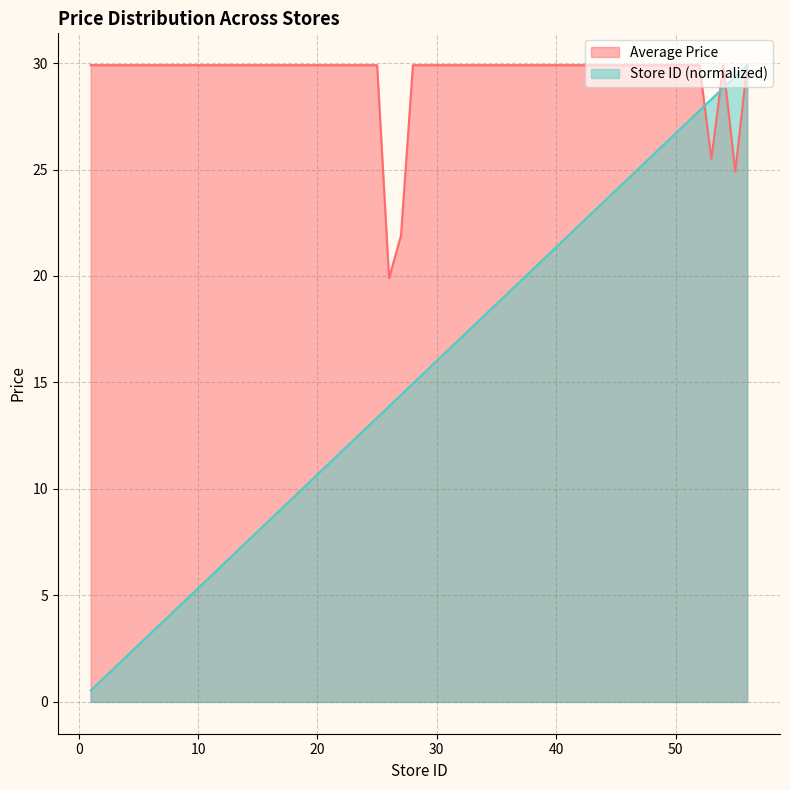

After their last crossing, which series has the higher values: Store ID or Average Price?

Store ID